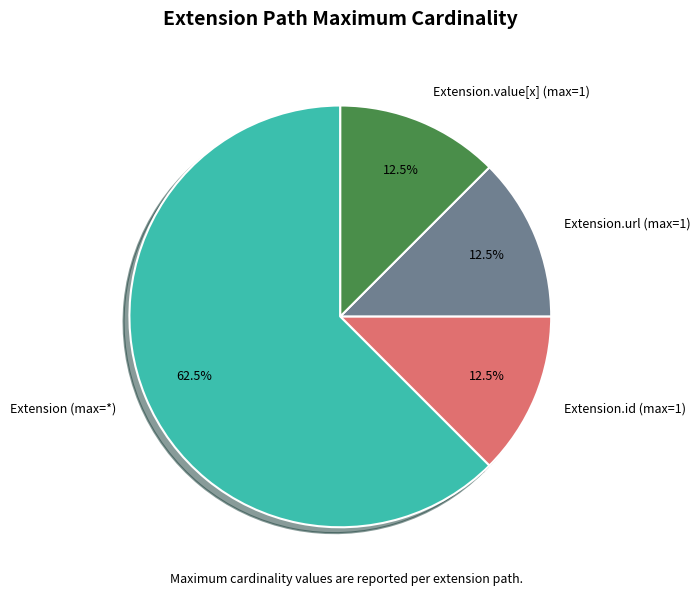

How many slices are in this pie chart?

4